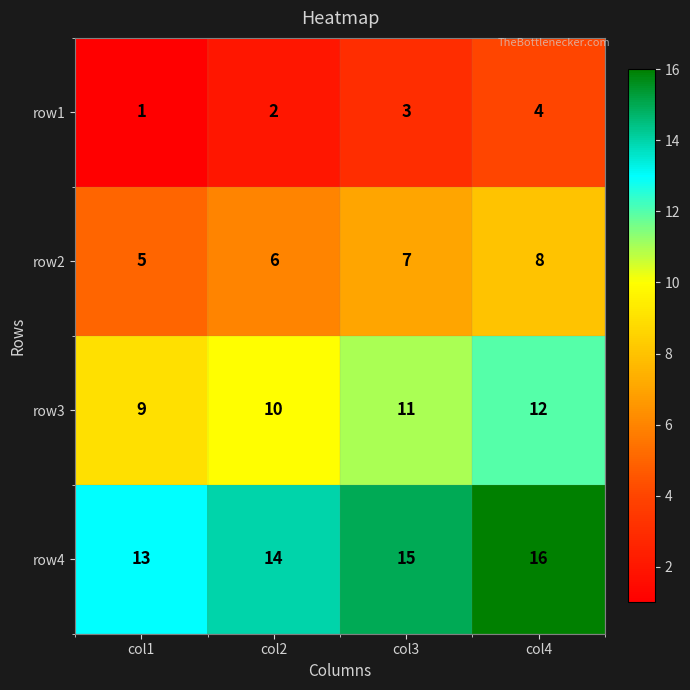

Reading right to left, extract all data points from this chart.

row1: 4	3	2	1
row2: 8	7	6	5
row3: 12	11	10	9
row4: 16	15	14	13